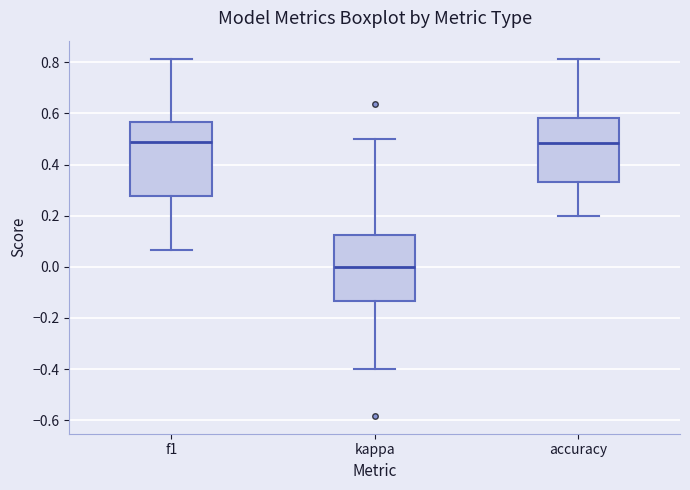

Reading left to right, transcribe this box plot: for each box, give where its median line is, the range the box spans, and where its two whiskers end, as read against the y-axis. The values are not printed on the chart, so give them approximately, as read against the axis.

f1: median 0.48, box 0.28 to 0.56, whiskers 0.06 to 0.82
kappa: median 0.00, box -0.14 to 0.12, whiskers -0.40 to 0.50
accuracy: median 0.48, box 0.34 to 0.58, whiskers 0.20 to 0.82